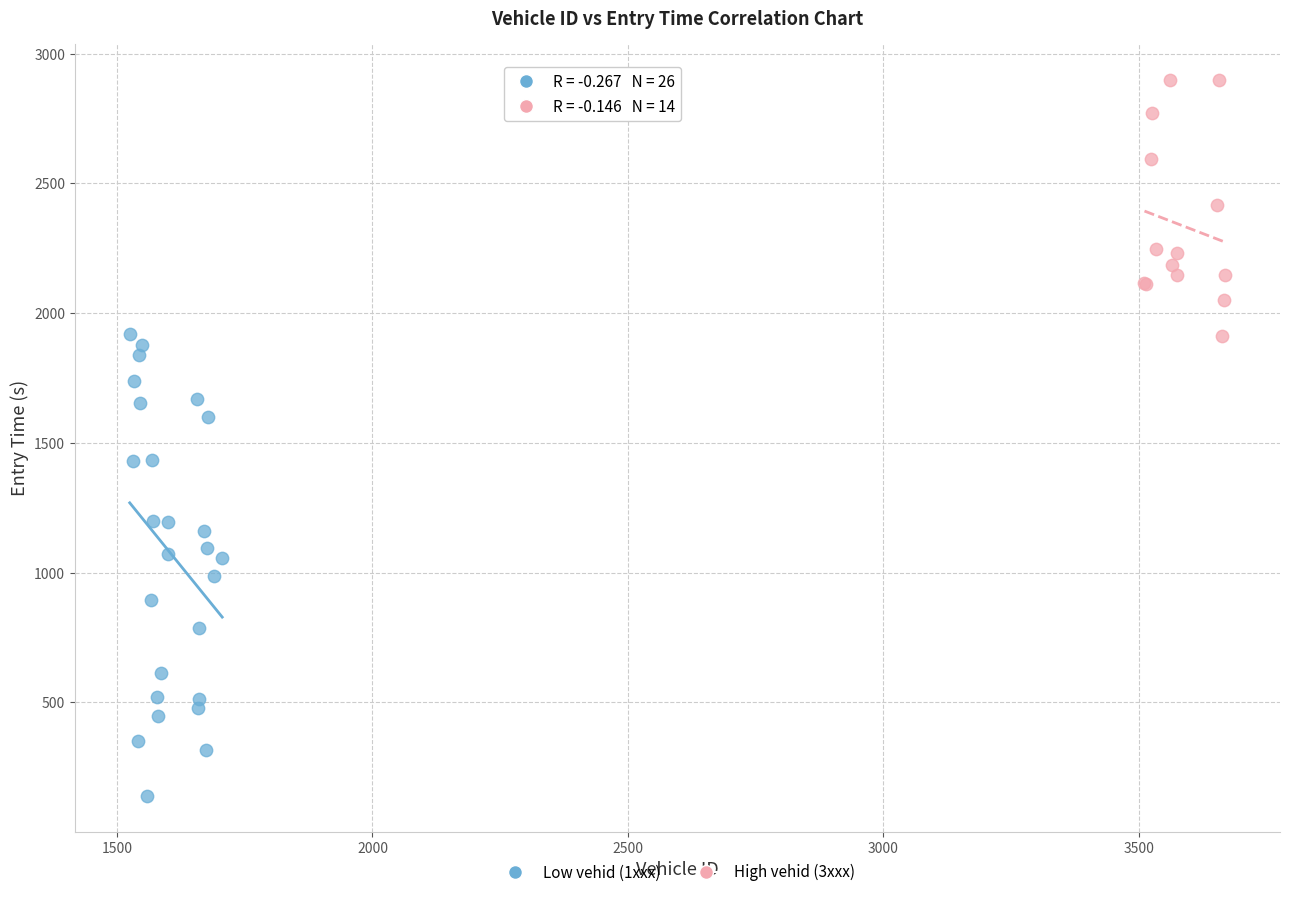

Which series reaches the minimum Y coordinate?

Low vehid (1xxx)